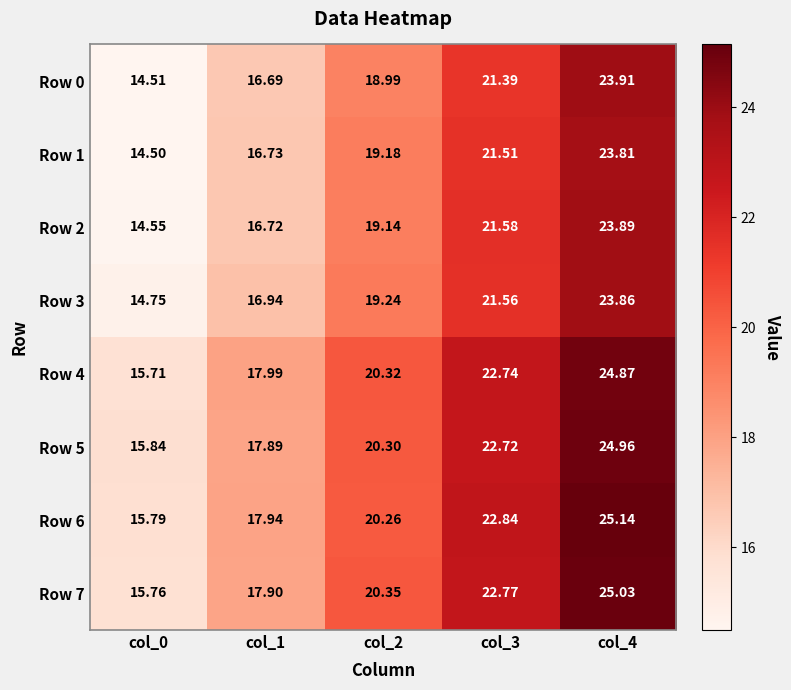

Count the number of categories in the chart.

5